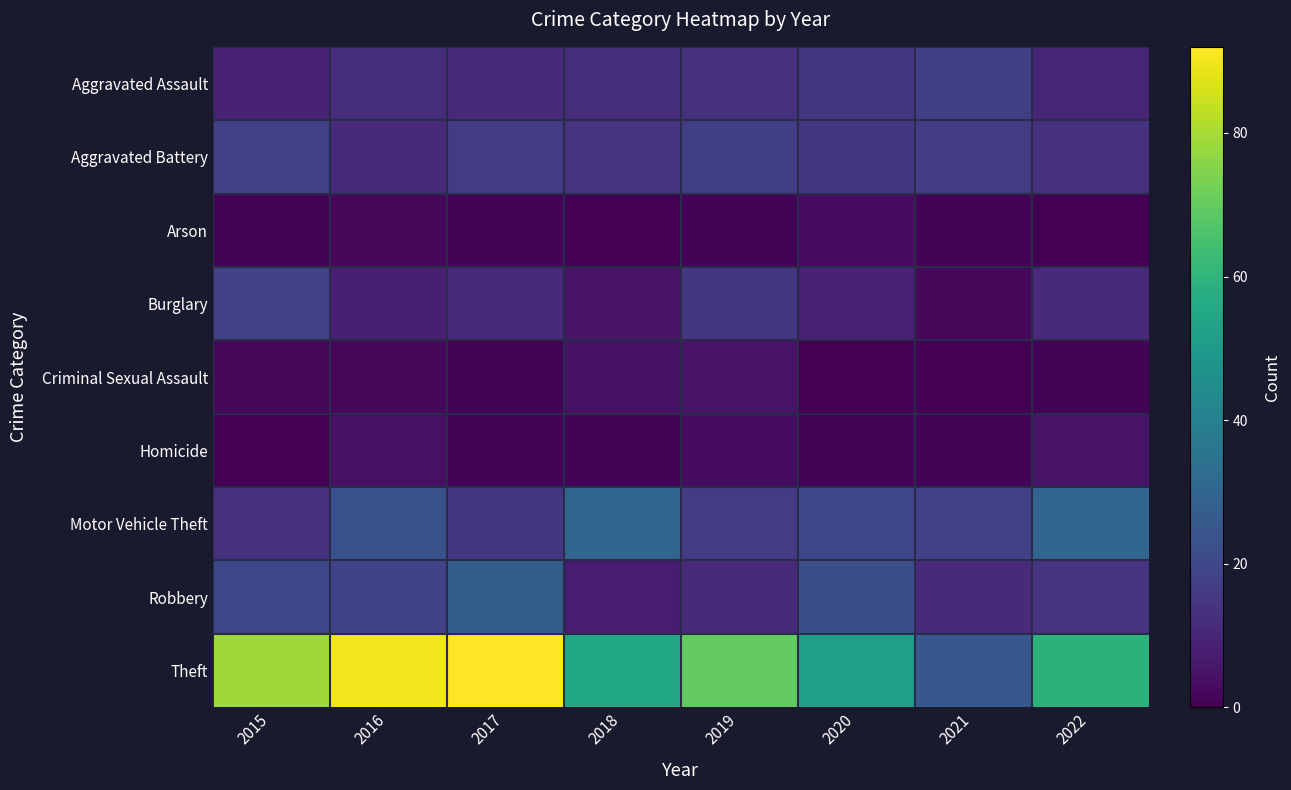

Which series has the largest total across all categories?

Theft